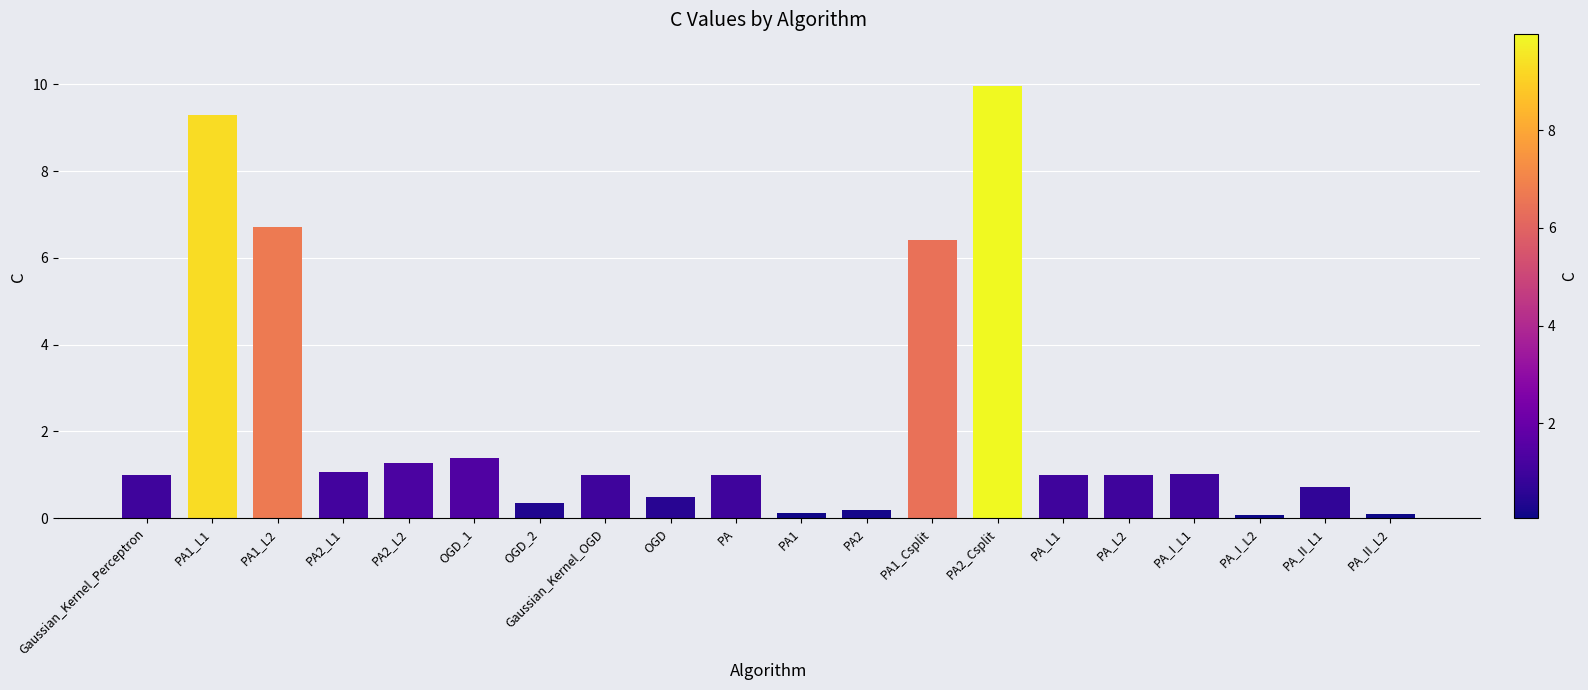

What is the label of the 11th bar from the right?

PA